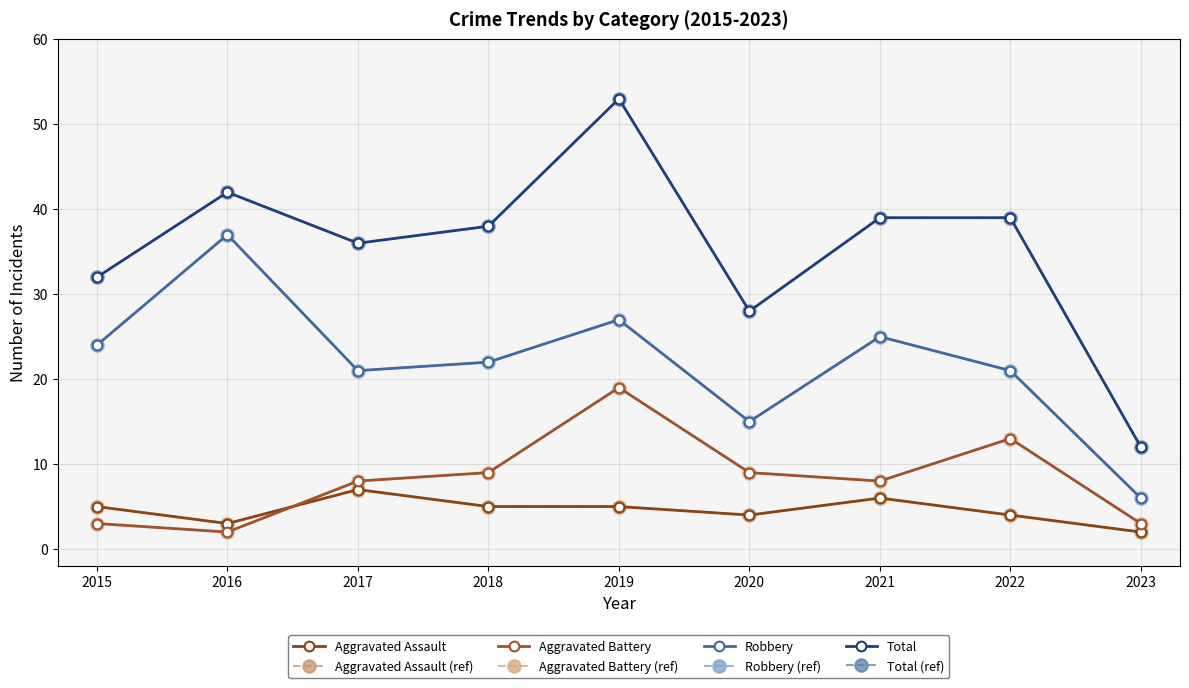

What is the sum of the Aggravated Battery values at 2020 and 2016?

11